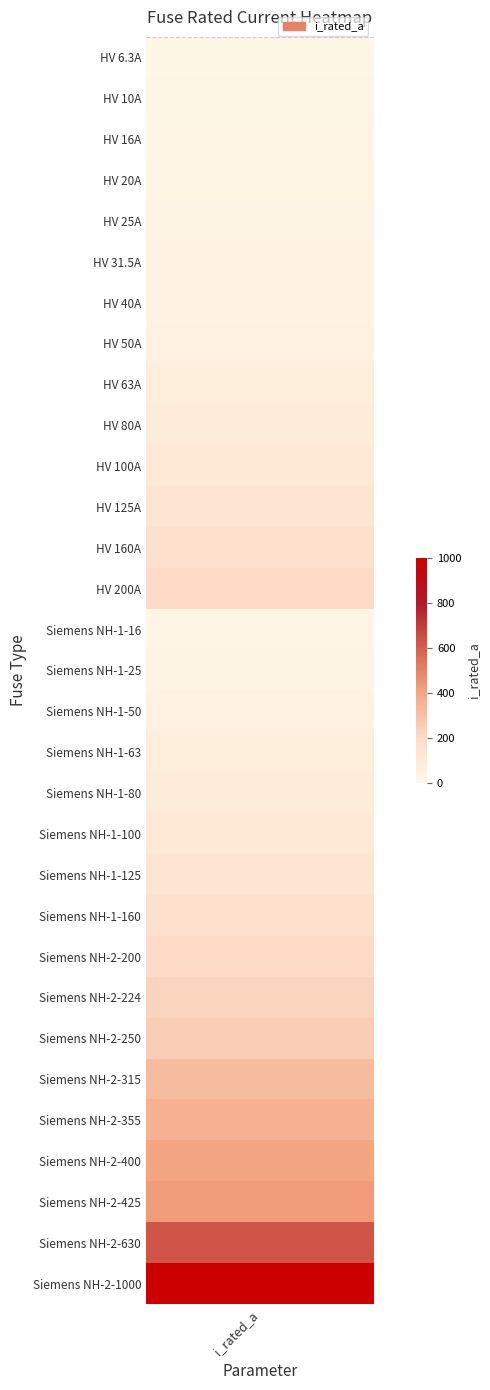

Reading right to left, transcribe all the data shown in this chart.

30=1000.0	29=630.0	28=425.0	27=400.0	26=355.0	25=315.0	24=250.0	23=224.0	22=200.0	21=160.0	20=125.0	19=100.0	18=80.0	17=63.0	16=50.0	15=25.0	14=16.0	13=200.0	12=160.0	11=125.0	10=100.0	9=80.0	8=63.0	7=50.0	6=40.0	5=31.5	4=25.0	3=20.0	2=16.0	1=10.0	i_rated=6.3